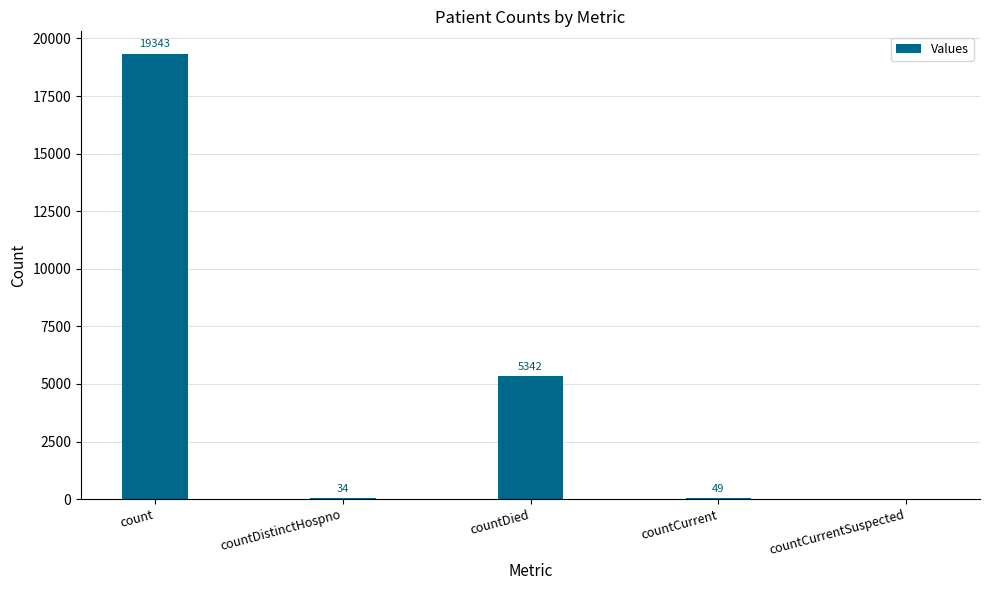

What is the sum of all values?

24768